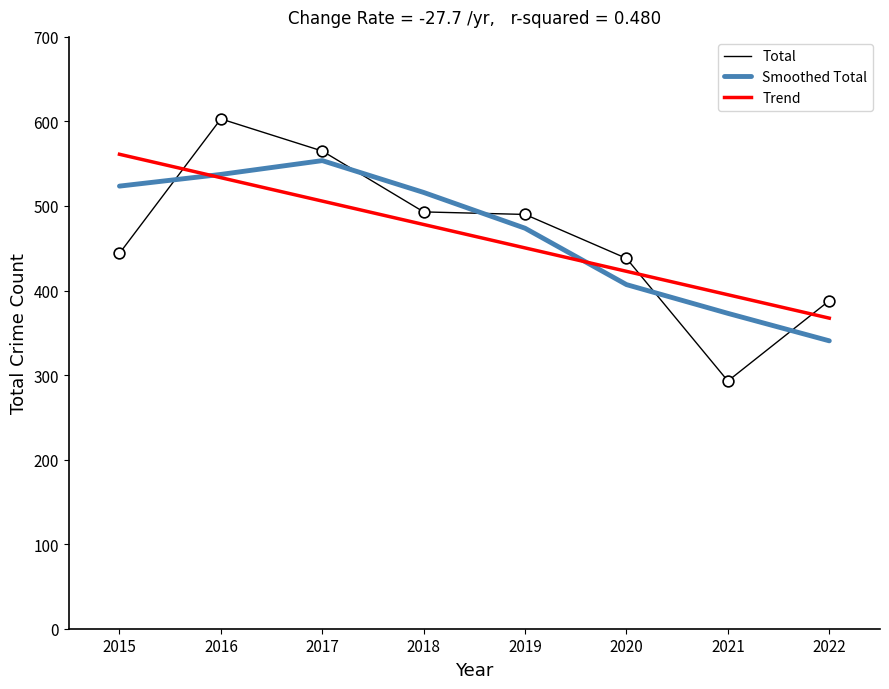

What is the difference between the highest and lowest values at 2018?

37.9